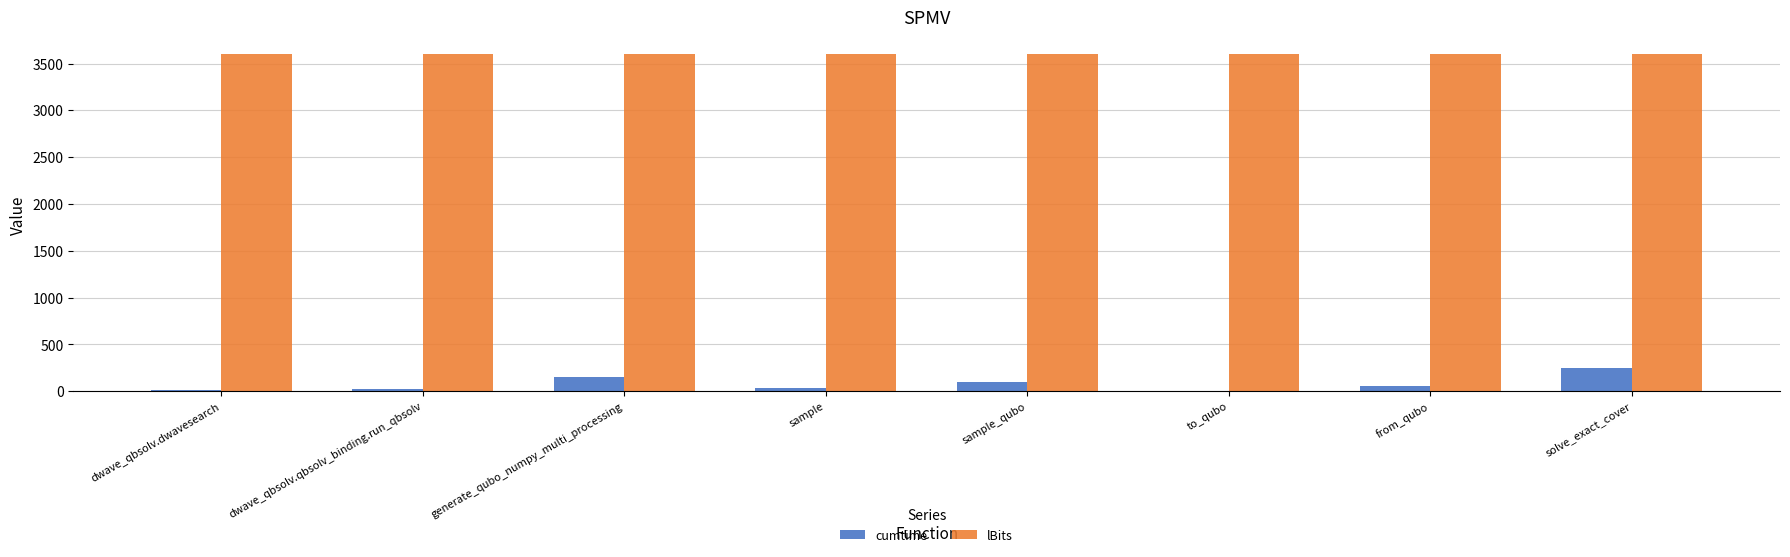

True or false: lBits has a value of 1572.5 at from_qubo.

False